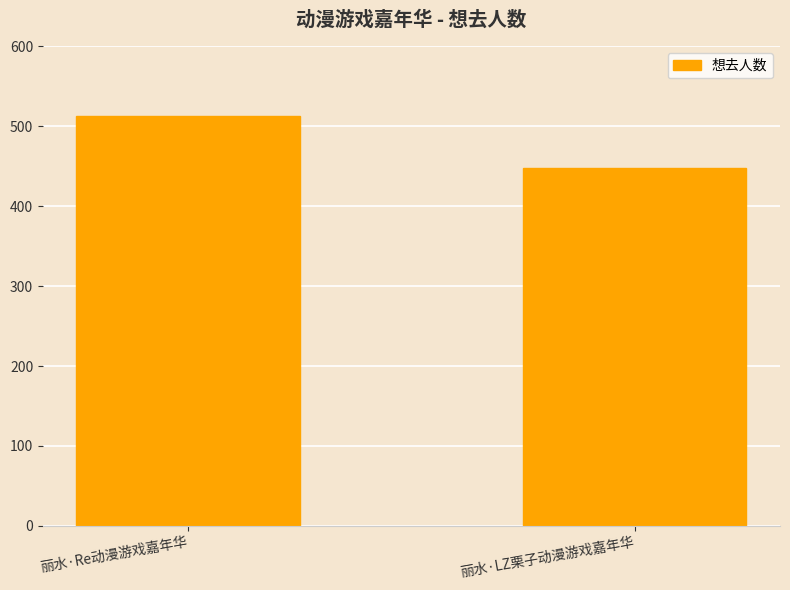

Reading left to right, transcribe all the data shown in this chart.

513	448